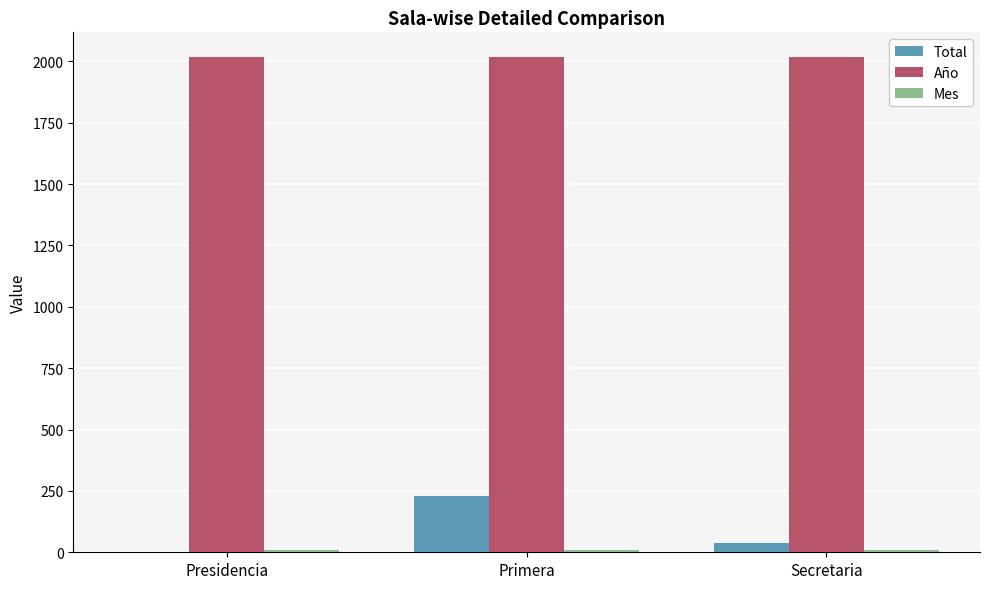

Between Primera and Secretaria, which series saw the biggest shift?

Total